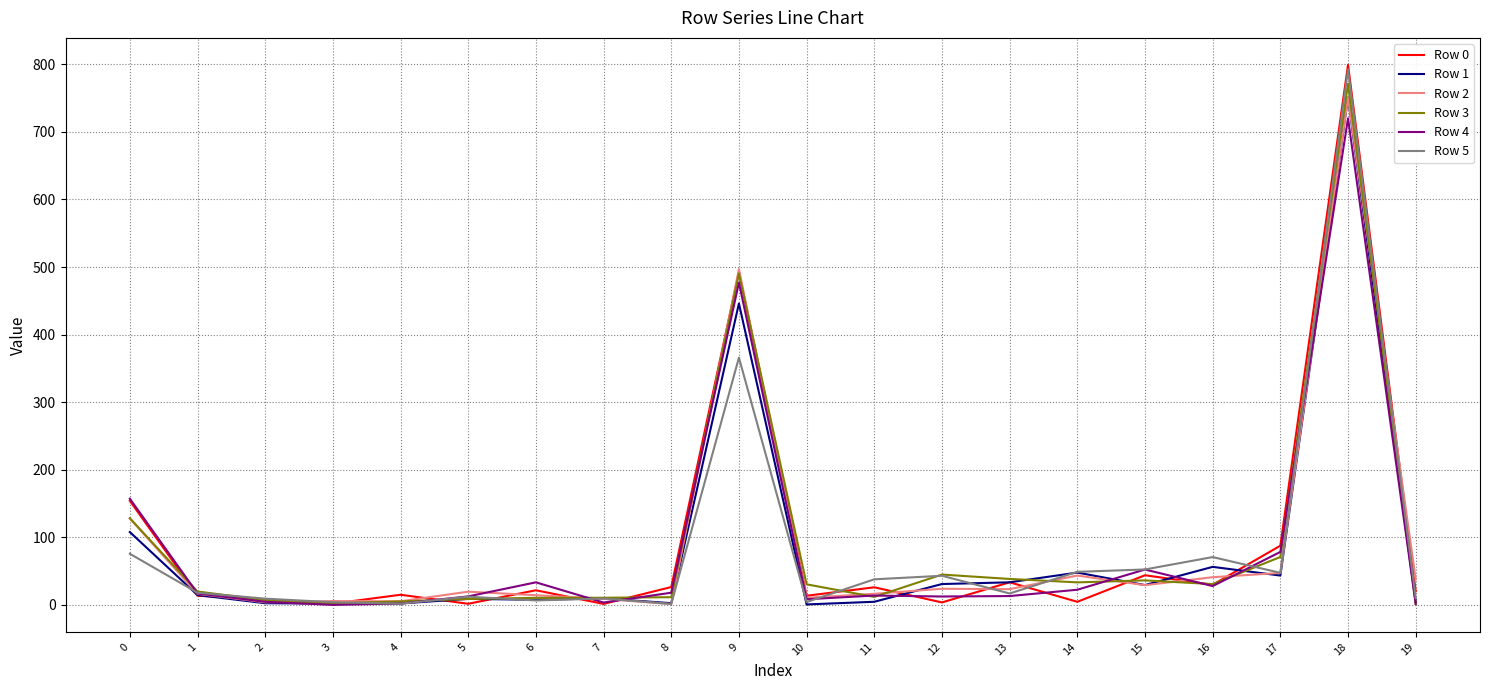

Is it true that Row 4 equals 79.7 at 0?

False